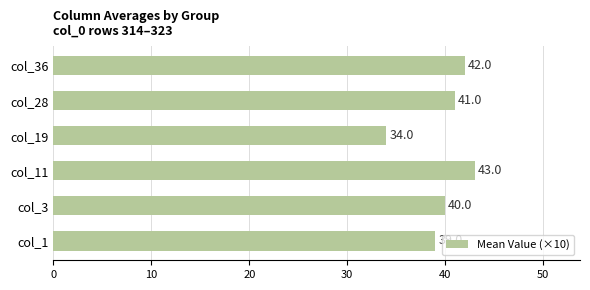

What is the greatest value displayed?

43